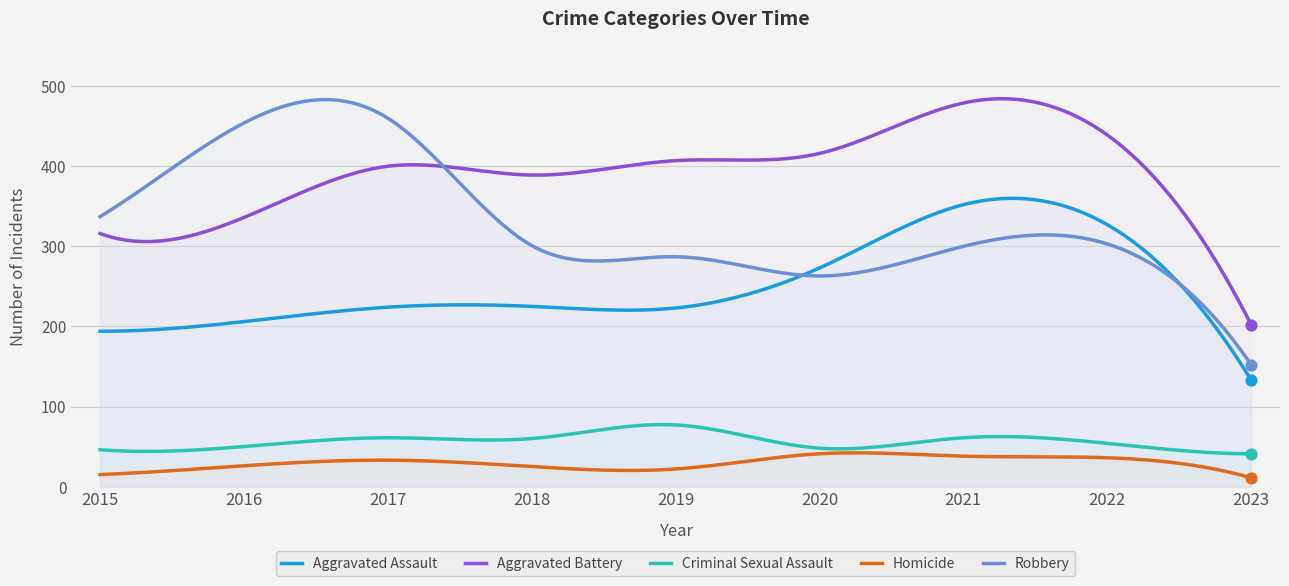

At how many categories does at least one series exceed 104?

300